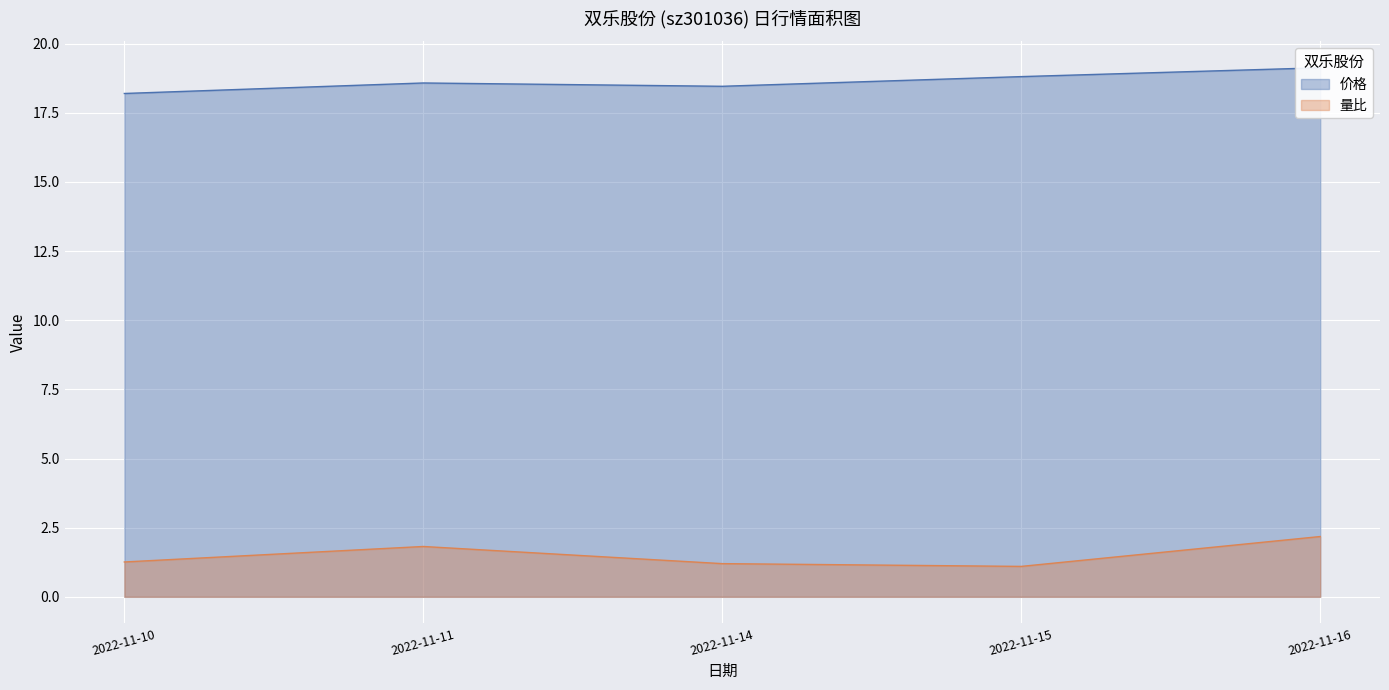

At which label is 量比 closest to 1?

2022-11-15